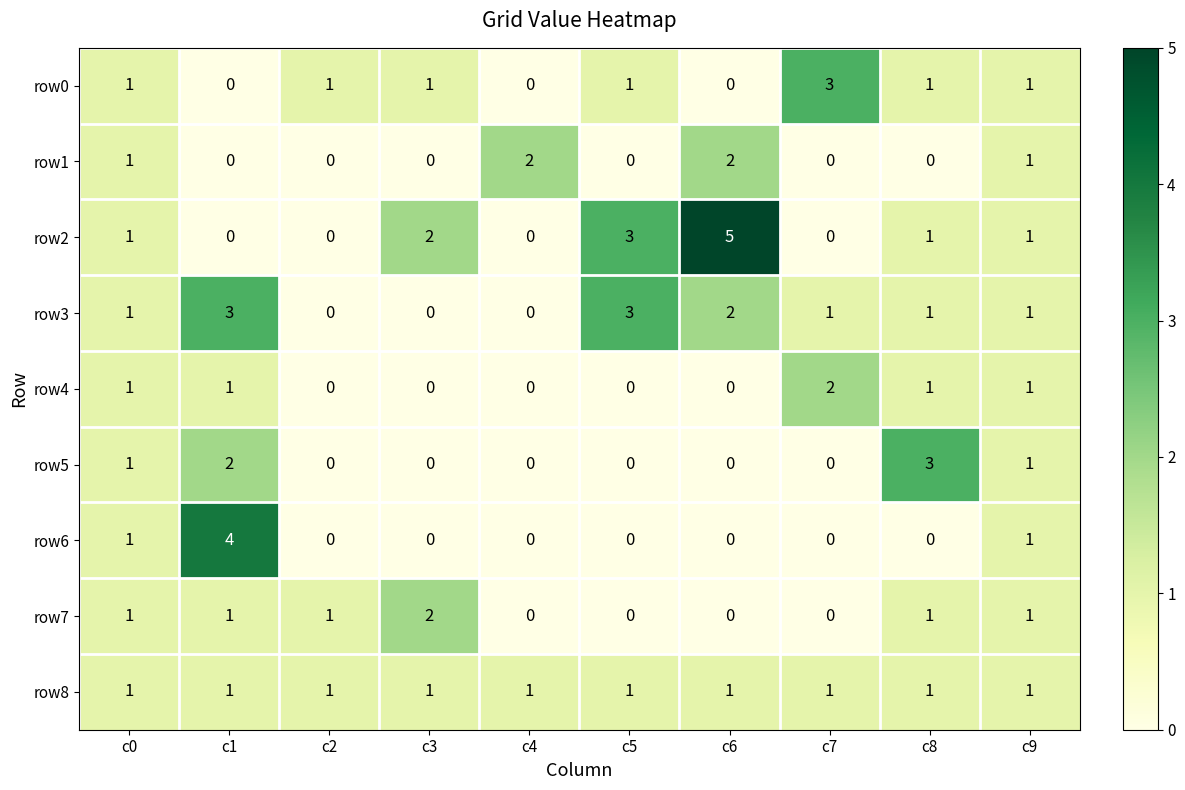

Which series has the largest total across all categories?

row2